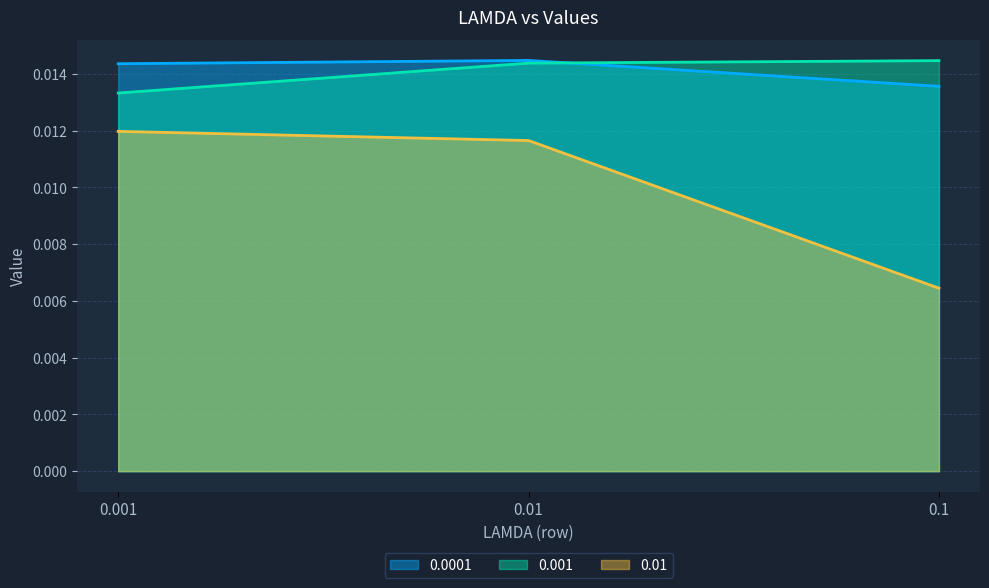

Which category has the highest value in the 0.01 series?

0.001